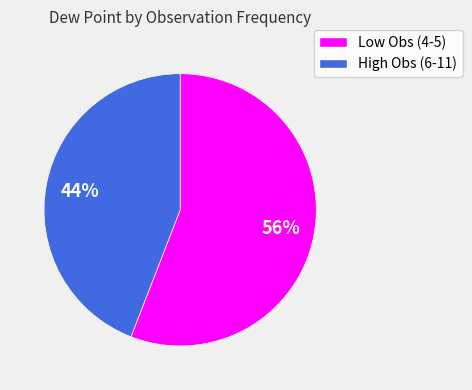

To the nearest percent, what is the difference between the largest and smallest slice percentages?

12%